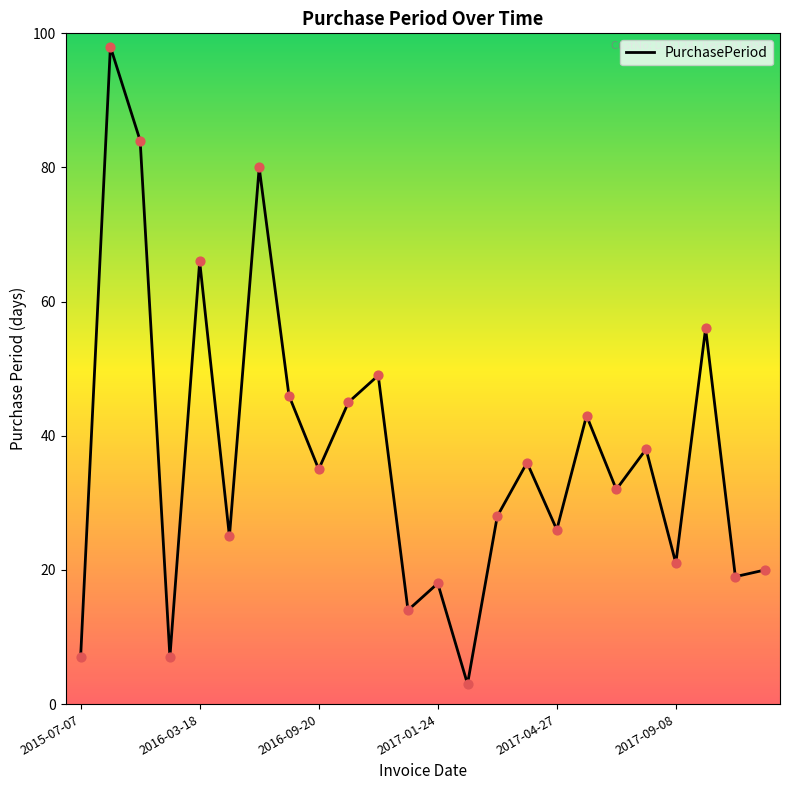

What is the difference between the maximum and minimum values?

95